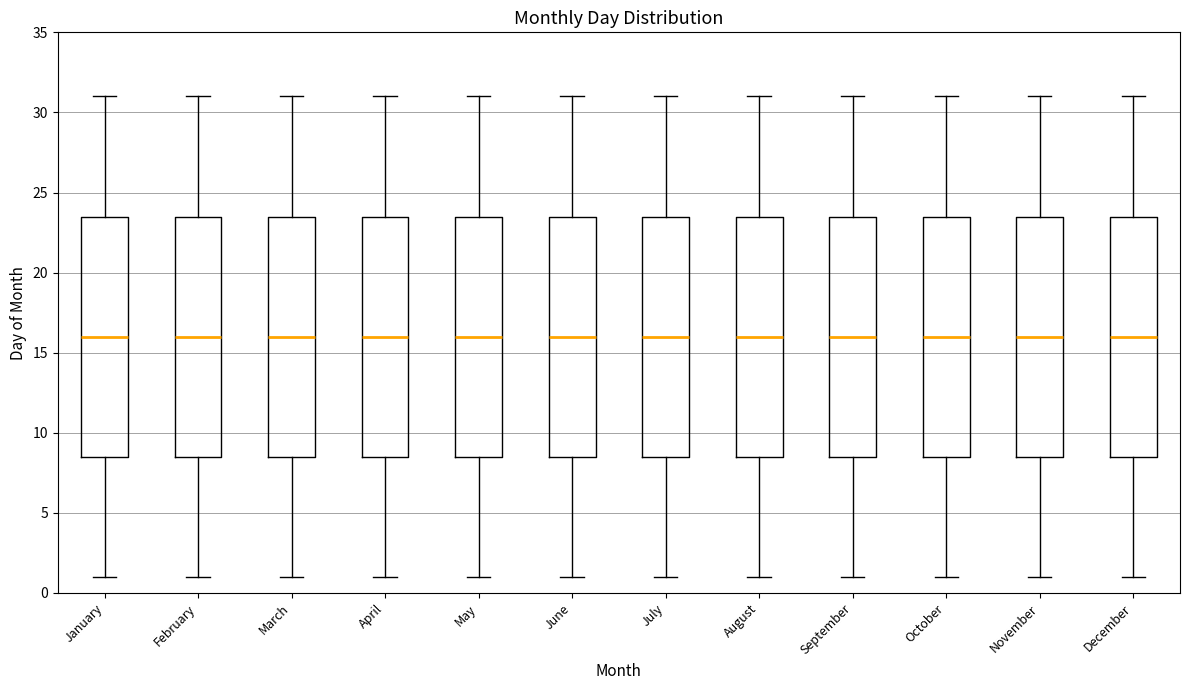

Reading left to right, transcribe this box plot: for each box, give where its median line is, the range the box spans, and where its two whiskers end, as read against the y-axis. The values are not printed on the chart, so give them approximately, as read against the axis.

January: median 16.0, box 8.5 to 23.5, whiskers 1.0 to 31.0
February: median 16.0, box 8.5 to 23.5, whiskers 1.0 to 31.0
March: median 16.0, box 8.5 to 23.5, whiskers 1.0 to 31.0
April: median 16.0, box 8.5 to 23.5, whiskers 1.0 to 31.0
May: median 16.0, box 8.5 to 23.5, whiskers 1.0 to 31.0
June: median 16.0, box 8.5 to 23.5, whiskers 1.0 to 31.0
July: median 16.0, box 8.5 to 23.5, whiskers 1.0 to 31.0
August: median 16.0, box 8.5 to 23.5, whiskers 1.0 to 31.0
September: median 16.0, box 8.5 to 23.5, whiskers 1.0 to 31.0
October: median 16.0, box 8.5 to 23.5, whiskers 1.0 to 31.0
November: median 16.0, box 8.5 to 23.5, whiskers 1.0 to 31.0
December: median 16.0, box 8.5 to 23.5, whiskers 1.0 to 31.0